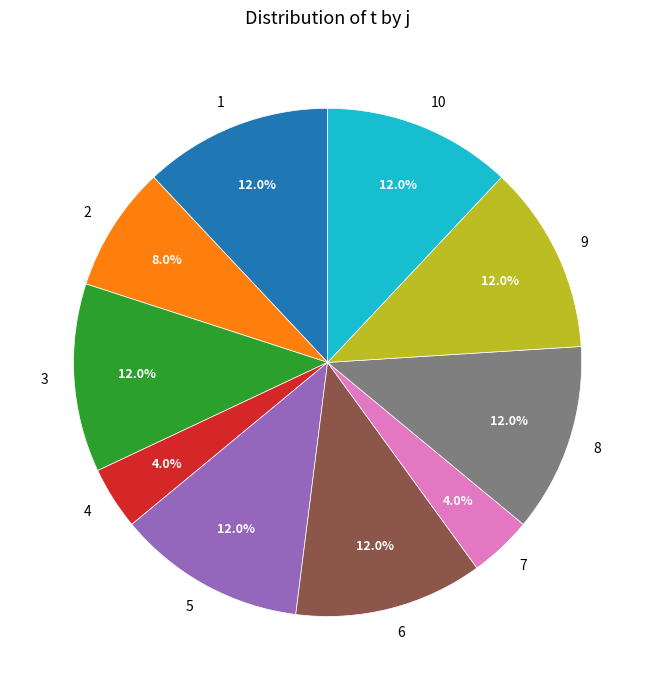

Is there a majority slice in this chart?

No